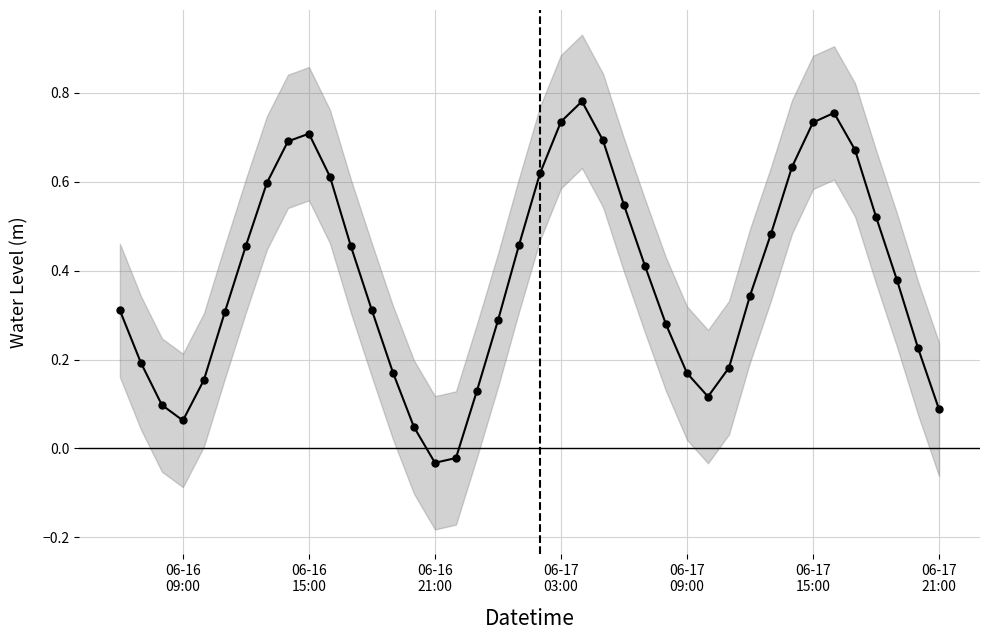

What position from the right is 06-16 15:00?

31